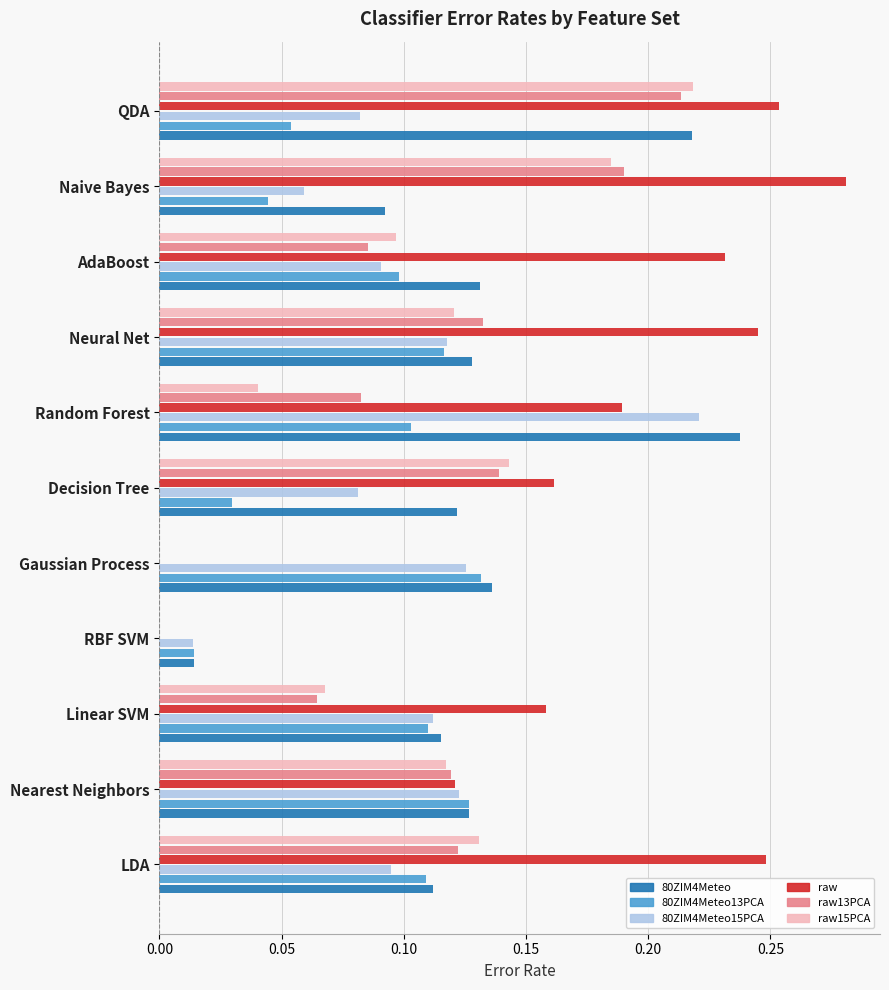

True or false: raw has a value of -0.1 at Gaussian Process.

False